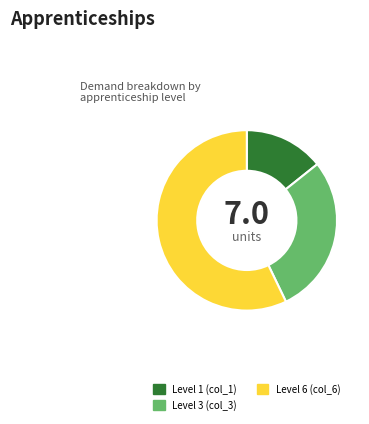

Is it true that Level 6 (col_6) is 57% of the pie?

True